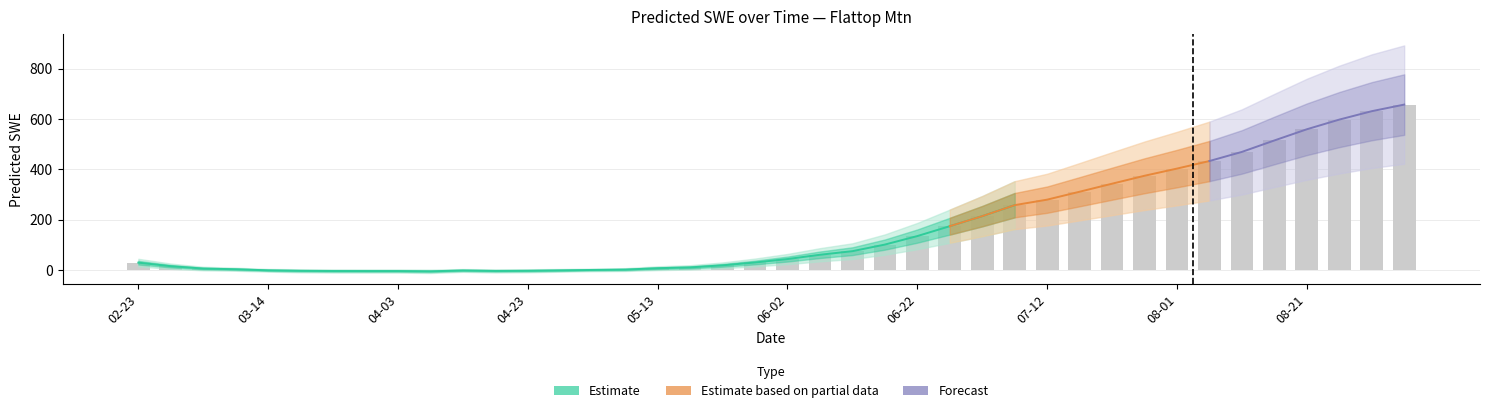

Rank the categories by value from lowest to highest.

2004-03-14, 2004-03-19, 2004-03-24, 2004-03-29, 2004-04-03, 2004-04-08, 2004-04-13, 2004-04-18, 2004-04-23, 2004-04-28, 2004-05-03, 2004-05-08, 2004-03-09, 2004-03-04, 2004-05-13, 2004-05-18, 2004-02-28, 2004-05-23, 2004-02-23, 2004-05-28, 2004-06-02, 2004-06-07, 2004-06-12, 2004-06-17, 2004-06-22, 2004-06-27, 2004-07-02, 2004-07-07, 2004-07-12, 2004-07-17, 2004-07-22, 2004-07-27, 2004-08-01, 2004-08-06, 2004-08-11, 2004-08-16, 2004-08-21, 2004-08-26, 2004-08-31, 2004-09-05